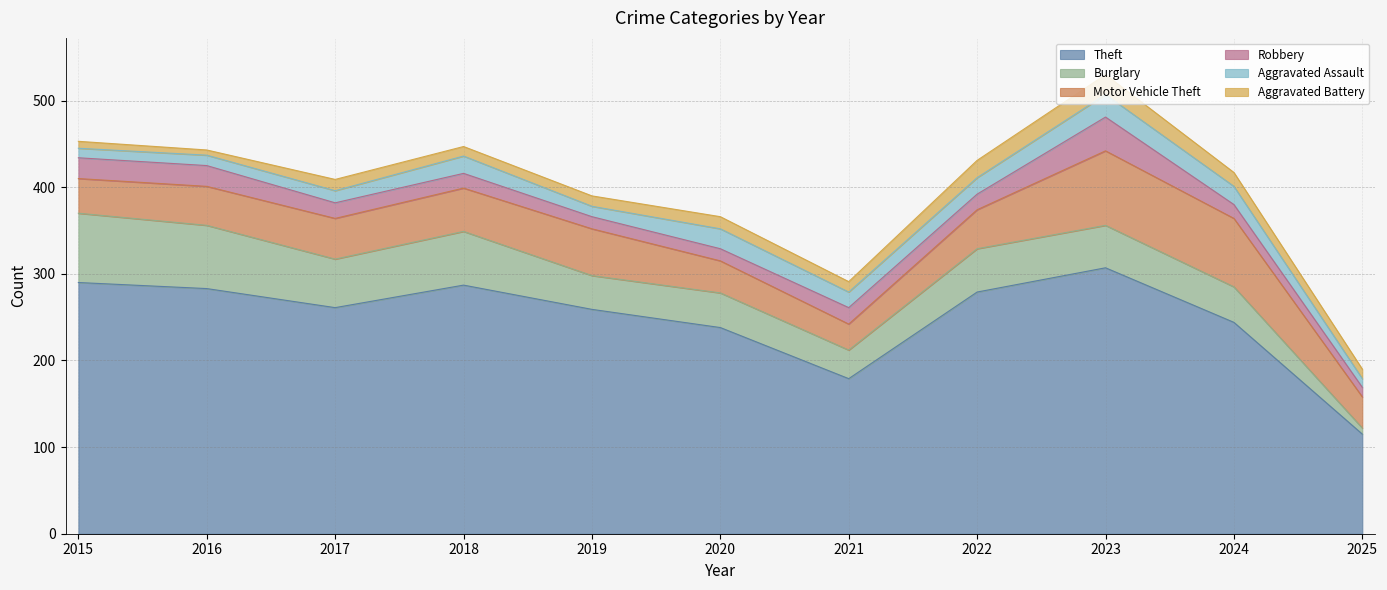

What is the difference between the maximum and second lowest values in the Robbery series?

25